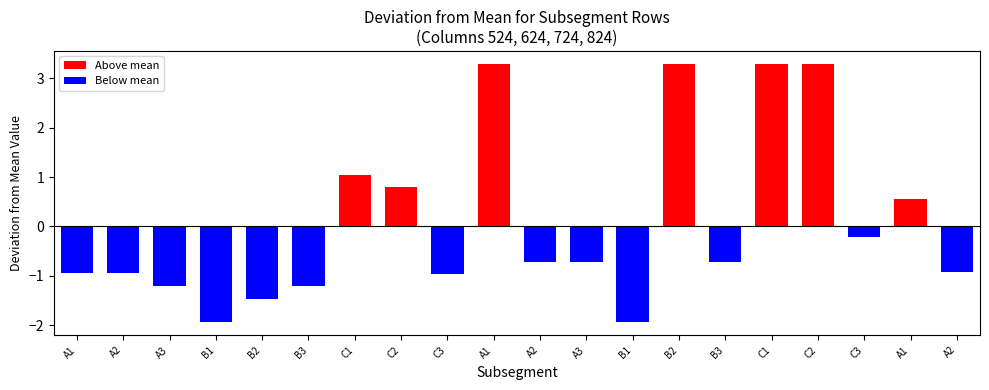

At which label does 524 reach its peak?

A1